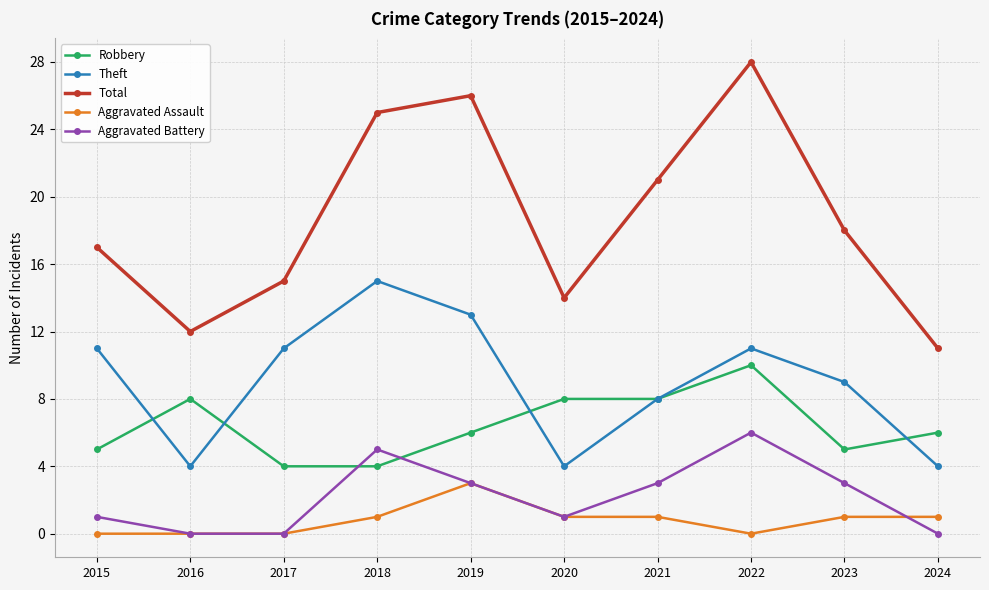

What is the difference between the maximum and second lowest values in the Robbery series?

6